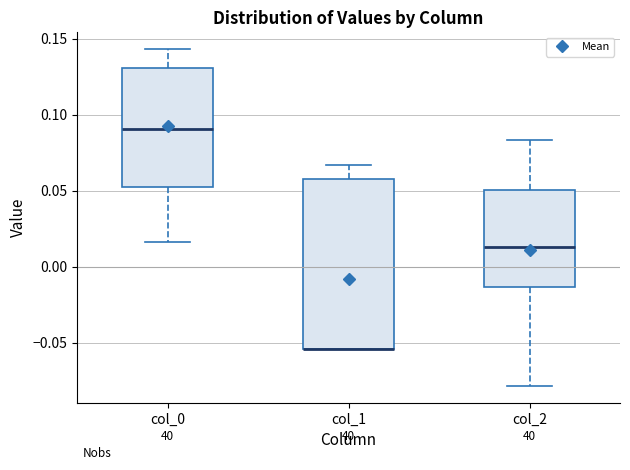

Where is the upper edge of the box for col_0 on the y-axis? The values are not printed on the chart, so give them approximately, as read against the axis.

0.130